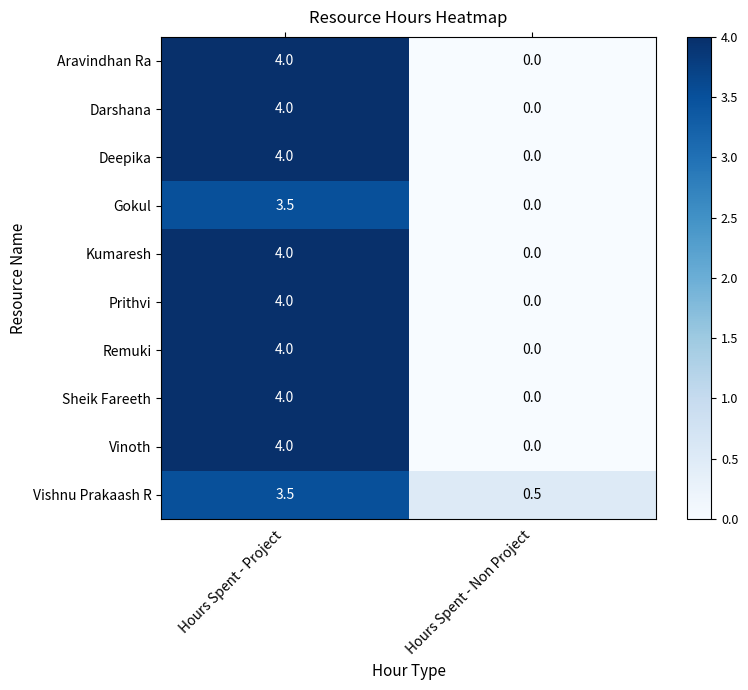

Reading left to right, list all the values displayed in this chart.

Aravindhan Ra: Hours Spent - Project=4.0	Hours Spent - Non Project=0.0
Darshana: Hours Spent - Project=4.0	Hours Spent - Non Project=0.0
Deepika: Hours Spent - Project=4.0	Hours Spent - Non Project=0.0
Gokul: Hours Spent - Project=3.5	Hours Spent - Non Project=0.0
Kumaresh: Hours Spent - Project=4.0	Hours Spent - Non Project=0.0
Prithvi: Hours Spent - Project=4.0	Hours Spent - Non Project=0.0
Remuki: Hours Spent - Project=4.0	Hours Spent - Non Project=0.0
Sheik Fareeth: Hours Spent - Project=4.0	Hours Spent - Non Project=0.0
Vinoth: Hours Spent - Project=4.0	Hours Spent - Non Project=0.0
Vishnu Prakaash R: Hours Spent - Project=3.5	Hours Spent - Non Project=0.5